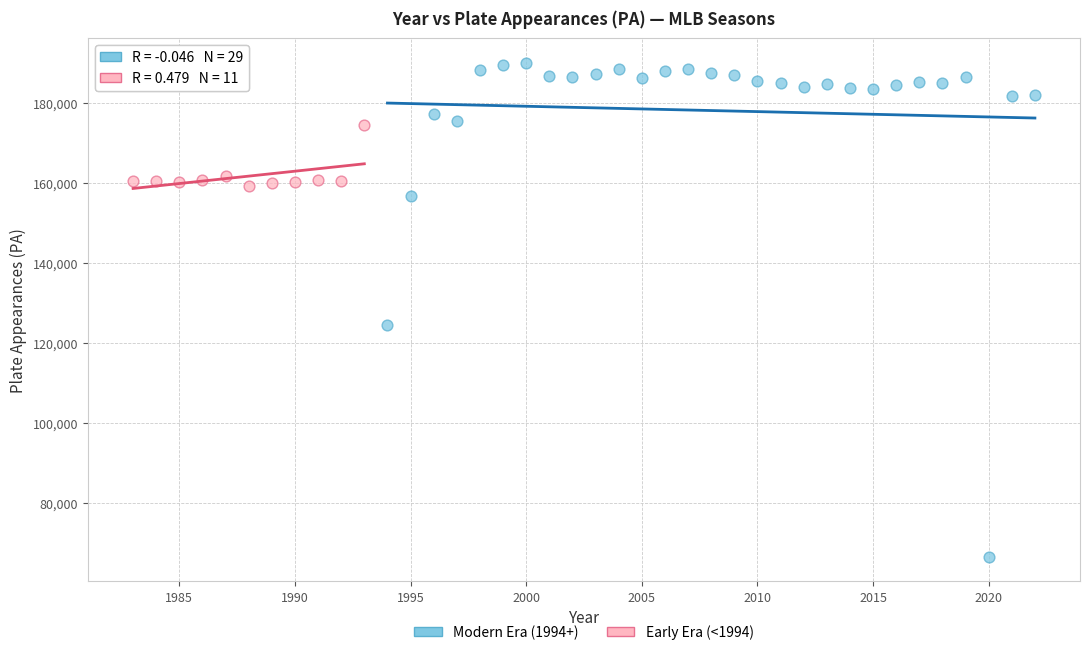

Which series has the widest spread of Y values?

Modern Era (1994+)